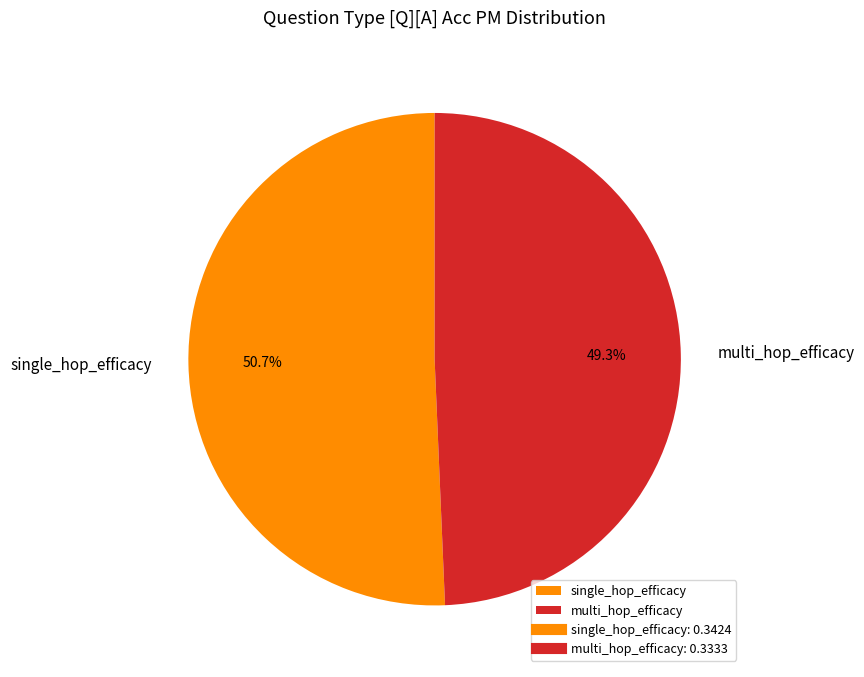

What percentage do multi_hop_efficacy and single_hop_efficacy together represent?

100.0%